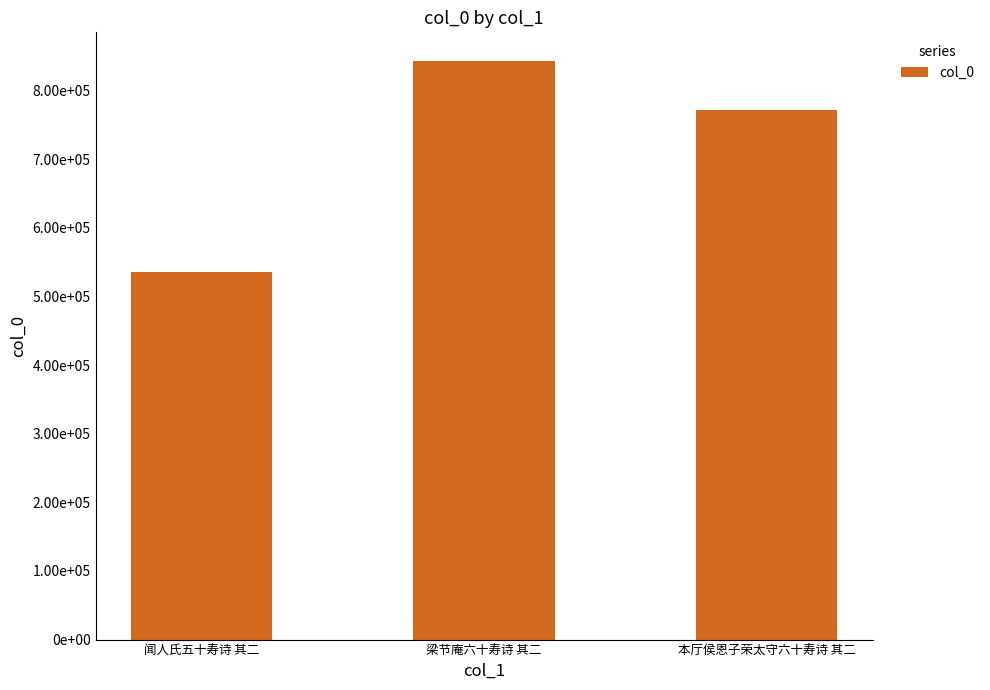

Does the chart contain any negative values?

No